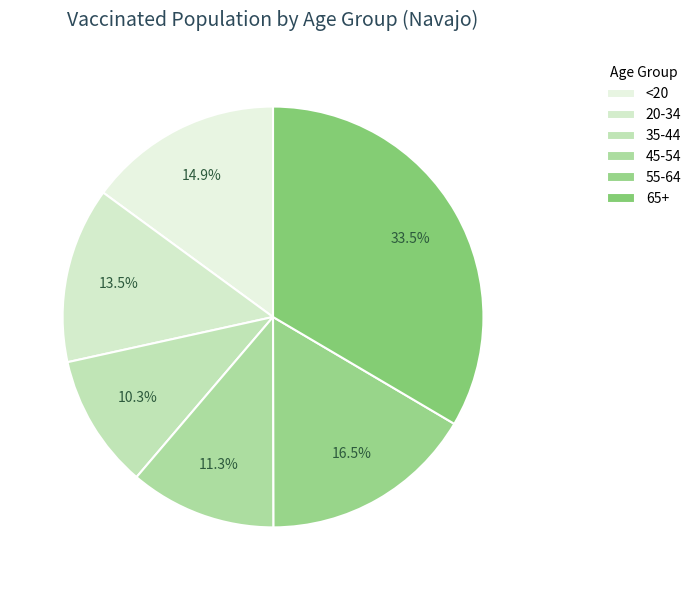

Count the number of slices in the pie.

6